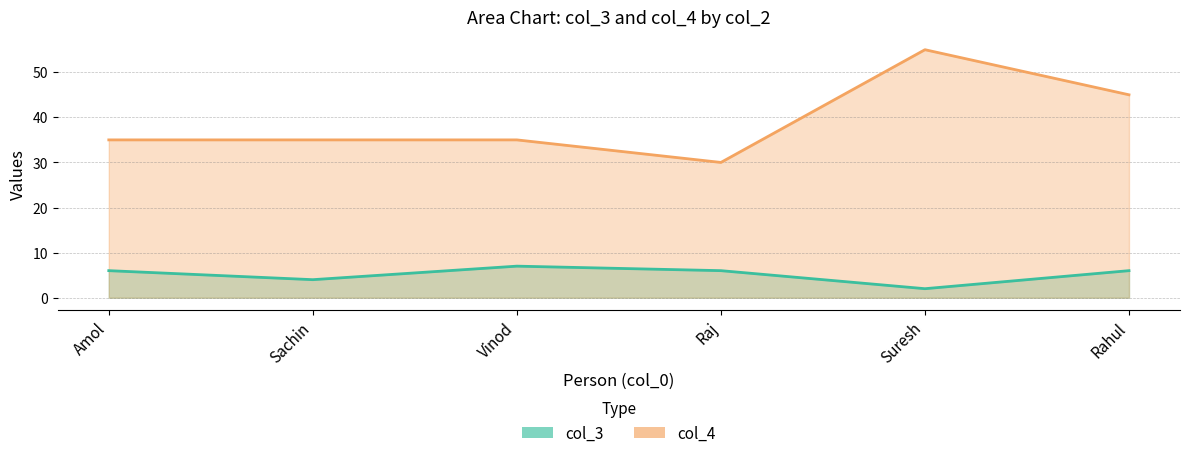

True or false: col_3 and col_4 intersect in this chart.

False